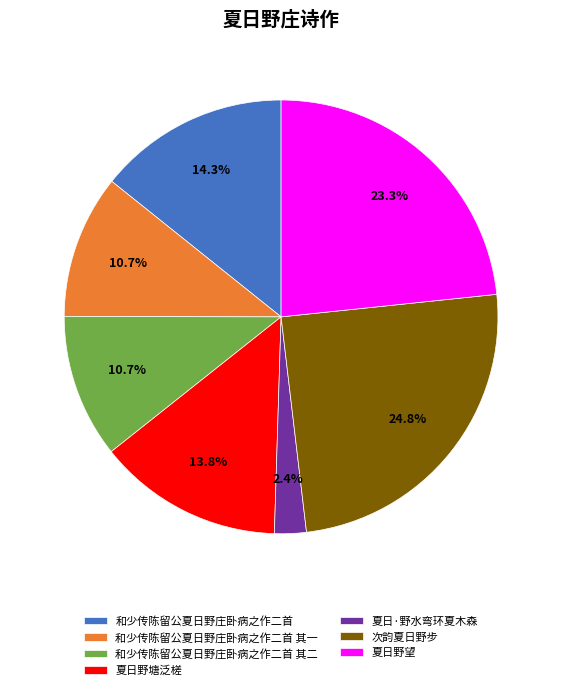

To the nearest percent, what percentage of the pie is 夏日野塘泛槎?

14%